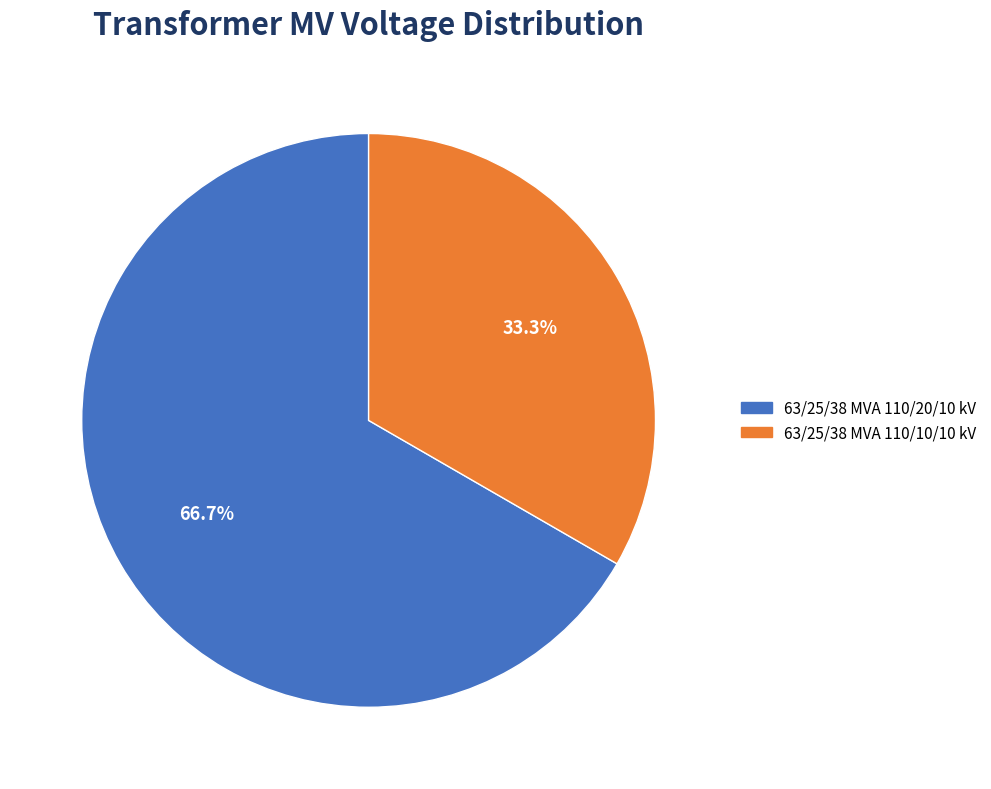

Approximately how many times larger is the value at 63/25/38 MVA 110/10/10 kV compared to 63/25/38 MVA 110/20/10 kV?

0.5